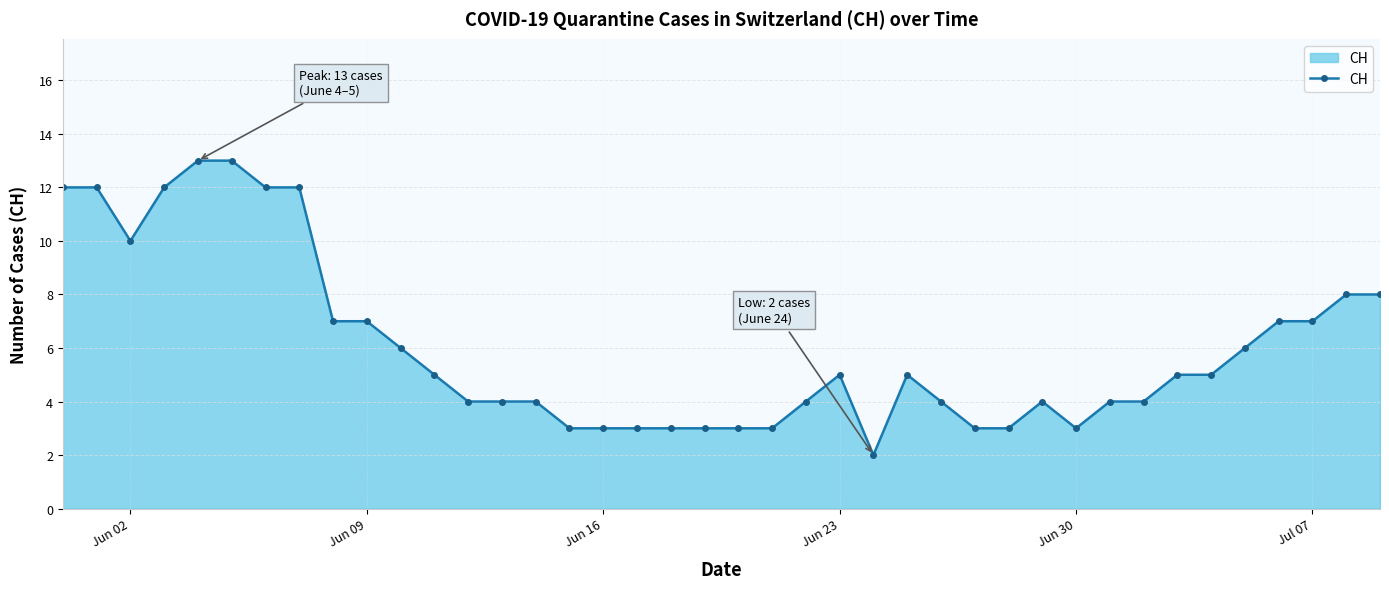

True or false: the data has more than 2 interior local peaks.

True